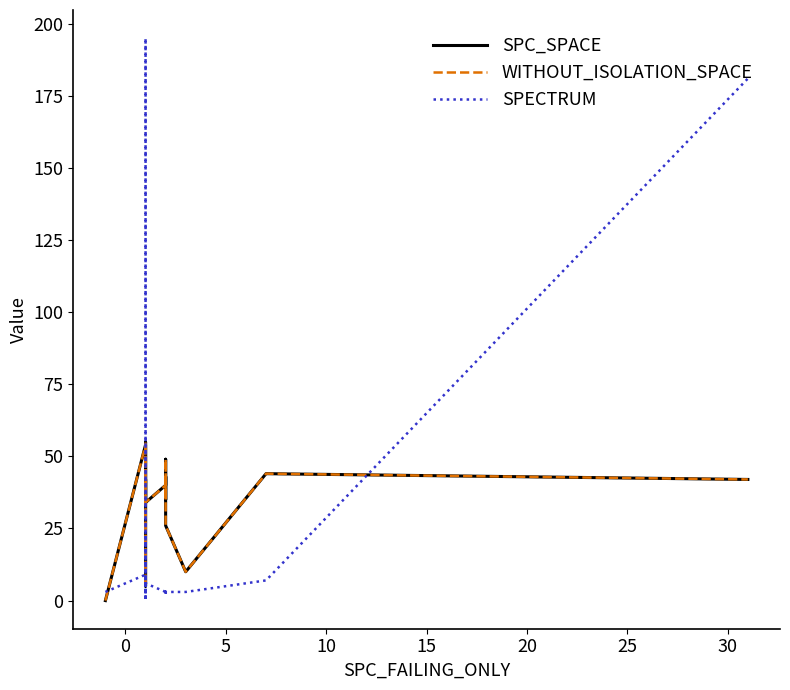

How many intersections are there between SPC_SPACE and SPECTRUM?

6